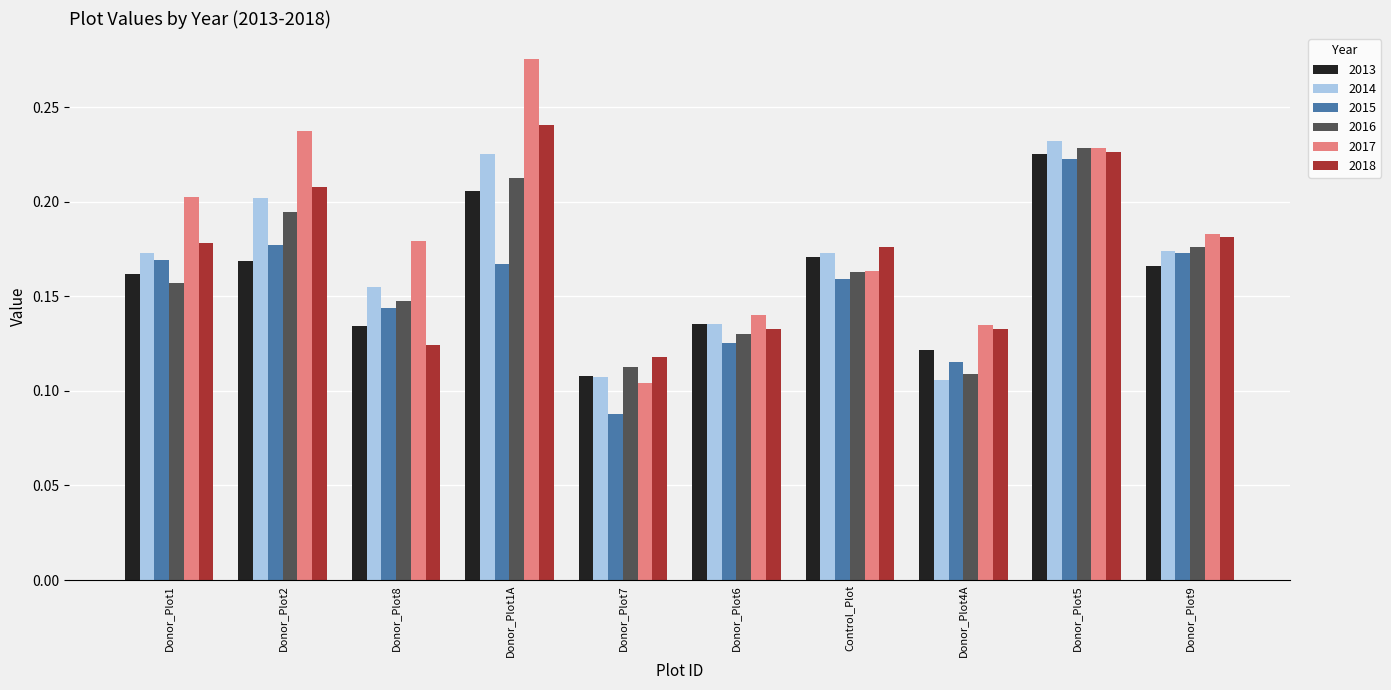

How many bars are there in each group?

6